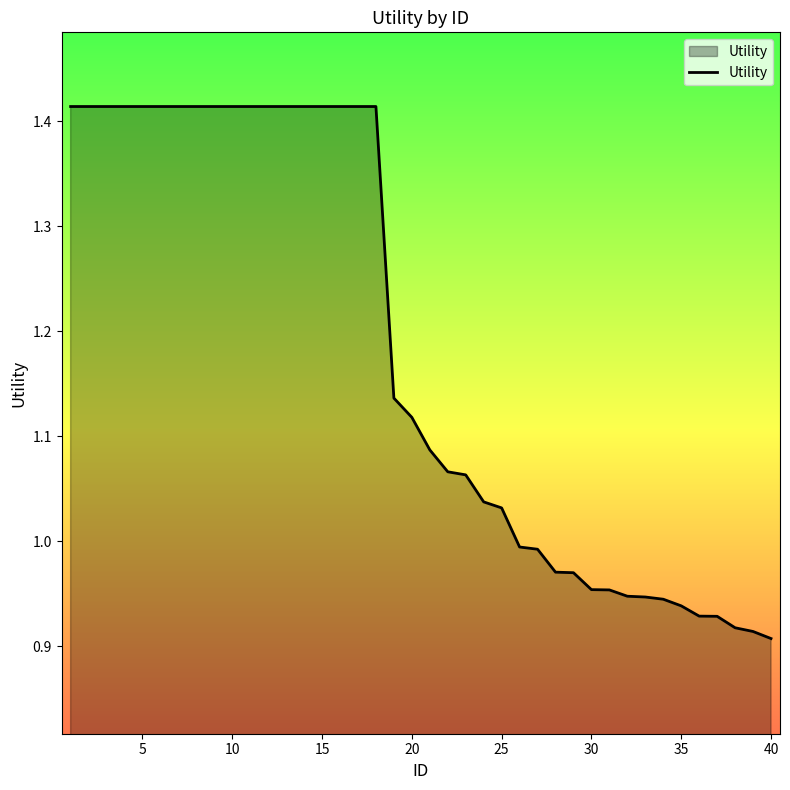

True or false: the data has more than 0 interior local peaks.

False